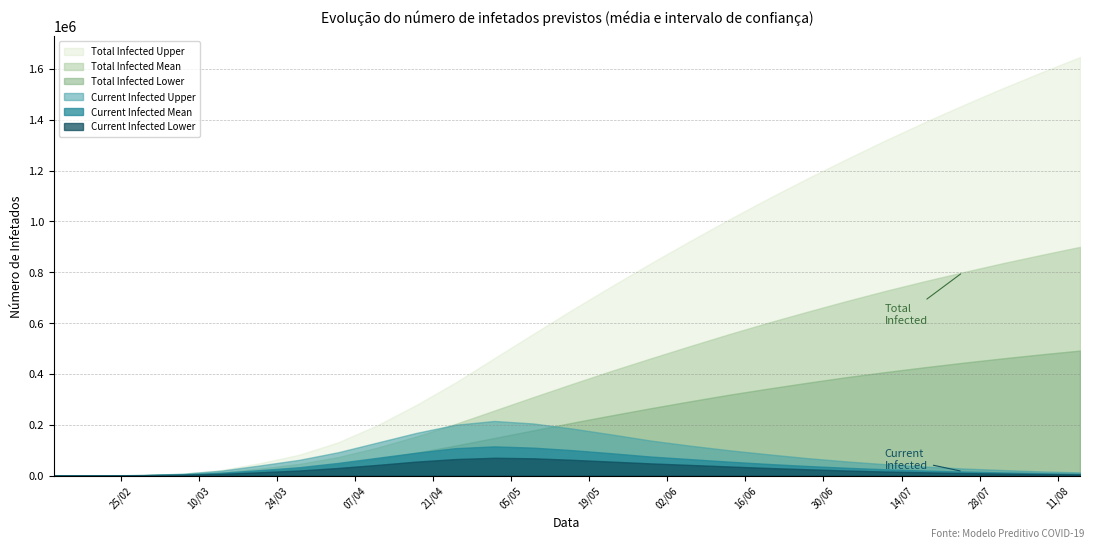

Reading right to left, what are all the values shown in this chart?

Current Infected Lower: 4500	6000	8000	10000	13000	16000	20000	25000	30000	36000	42000	48000	55000	62000	68000	70000	65000	55000	42000	30000	20000	13038	6901	3459	1418	463	40
Current Infected Mean: 7000	9500	12500	16000	20000	25000	31000	38000	46000	55000	65000	75000	88000	100000	110000	115000	108000	90000	70000	50000	33000	21589	11253	4688	1824	580	50
Current Infected Upper: 12500	16500	22000	28000	36000	45000	56000	69000	84000	100000	118000	138000	162000	185000	205000	215000	200000	168000	130000	92000	62000	40110	19436	7060	2384	708	60
Total Infected Lower: 492000	477000	461000	444000	426000	407000	387000	365000	342000	318000	292000	265000	237000	208000	178000	148000	118000	90000	65000	44000	28000	17342	9000	3819	1498	463	40
Total Infected Mean: 900000	868000	835000	800000	764000	726000	686000	644000	601000	556000	509000	461000	412000	361000	309000	256000	203000	154000	110000	73000	46000	27425	13177	5136	1924	580	50
Total Infected Upper: 1647000	1586000	1523000	1457000	1389000	1318000	1244000	1168000	1089000	1007000	922000	835000	745000	653000	558000	462000	366000	278000	198000	131000	82000	48922	21940	7600	2504	708	60